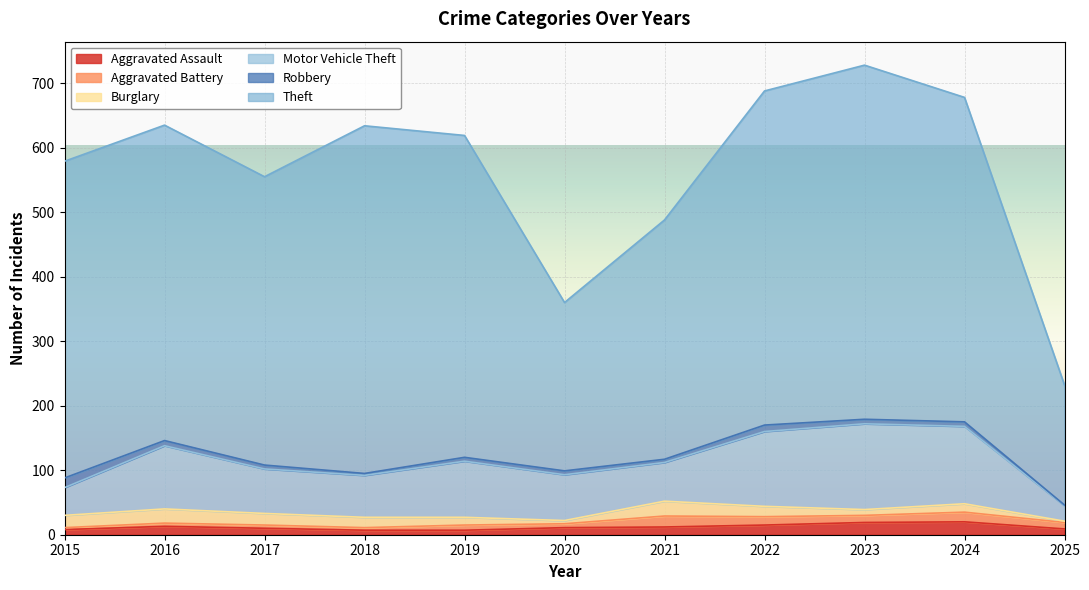

True or false: Motor Vehicle Theft and Burglary intersect in this chart.

False